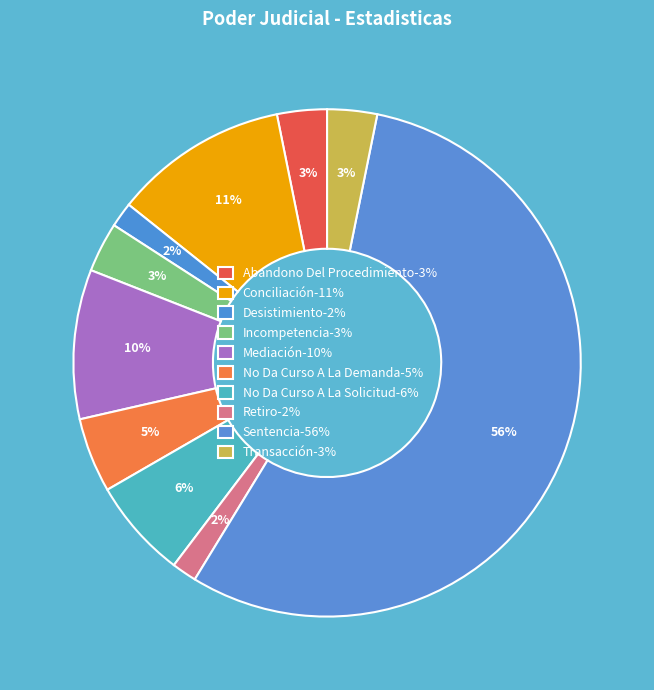

How many slices are in this pie chart?

10